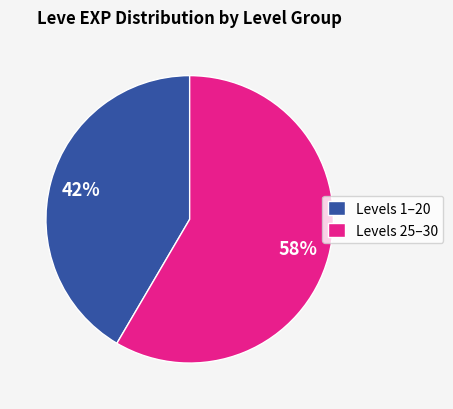

Combined, do Levels 25–30 and Levels 1–20 account for over 50%?

Yes